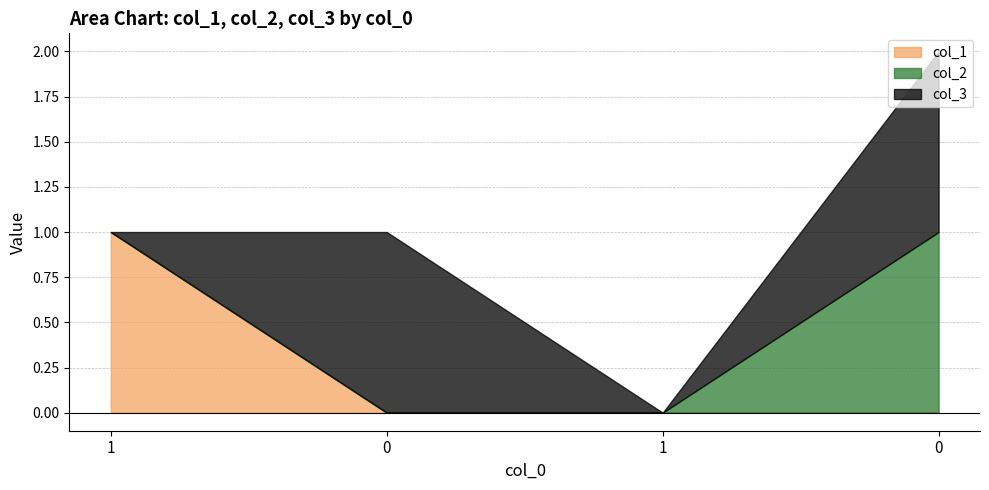

What is the highest value of the col_2 series?

1